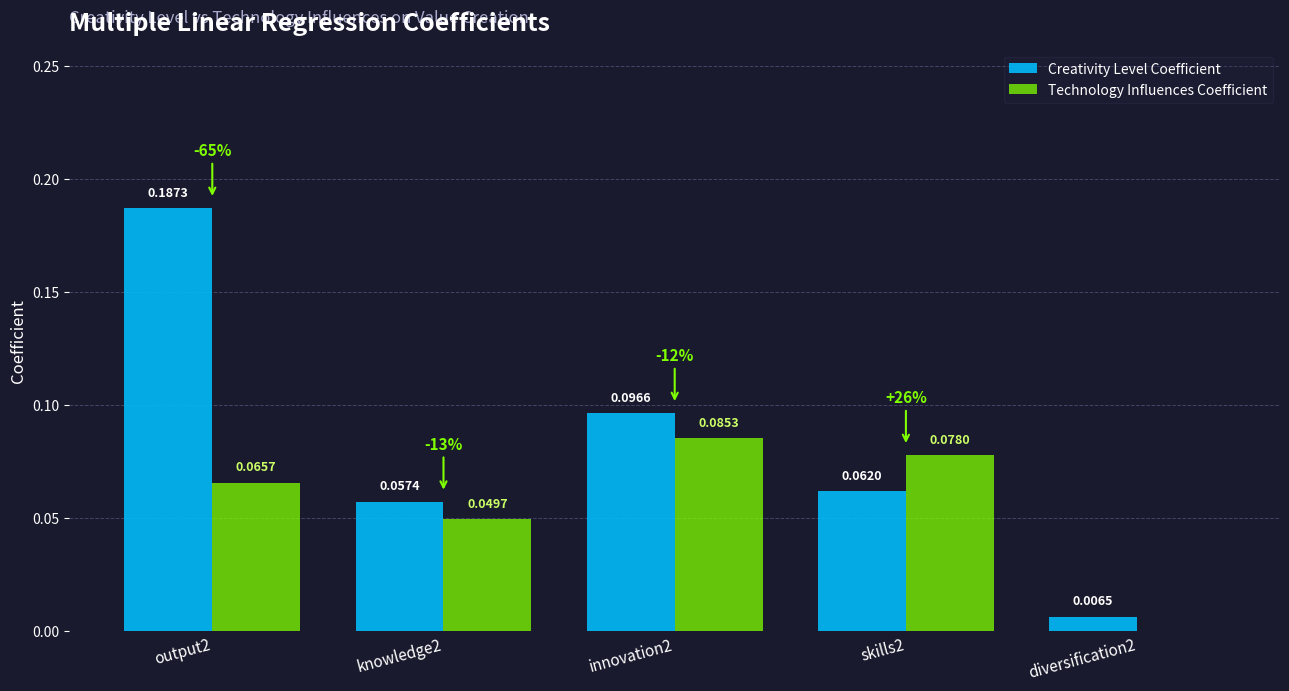

At which category is the sum across all series the highest?

output2